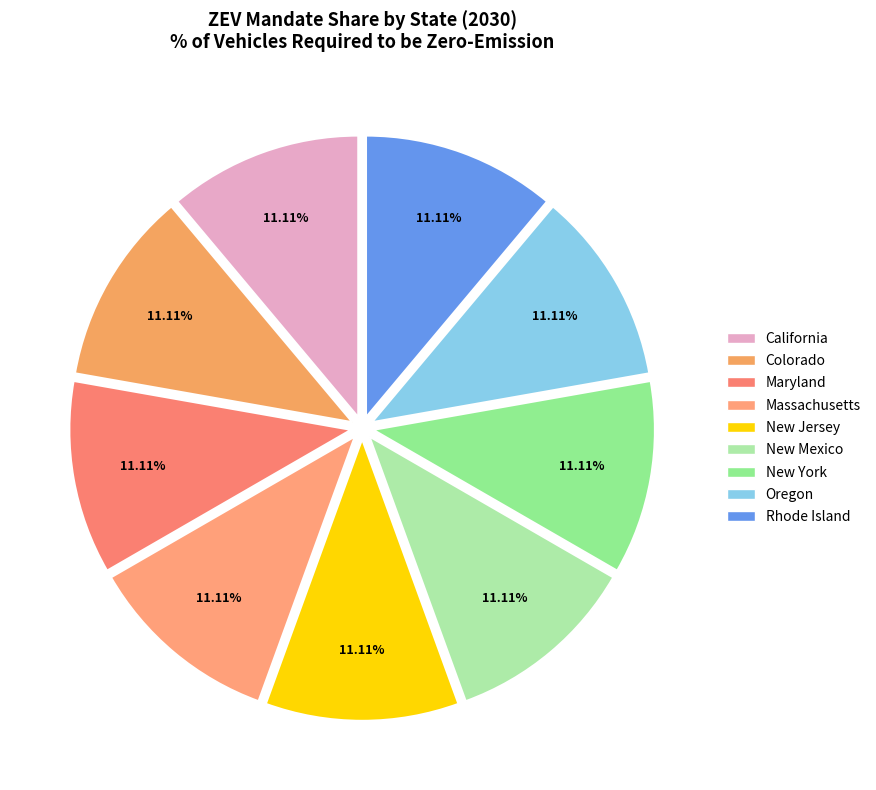

Which has a higher value, California or Massachusetts?

Massachusetts